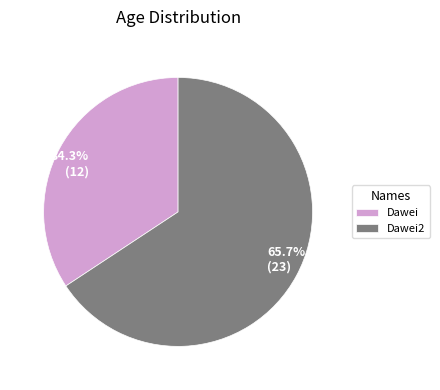

Is there any slice that represents more than half of the pie?

Yes